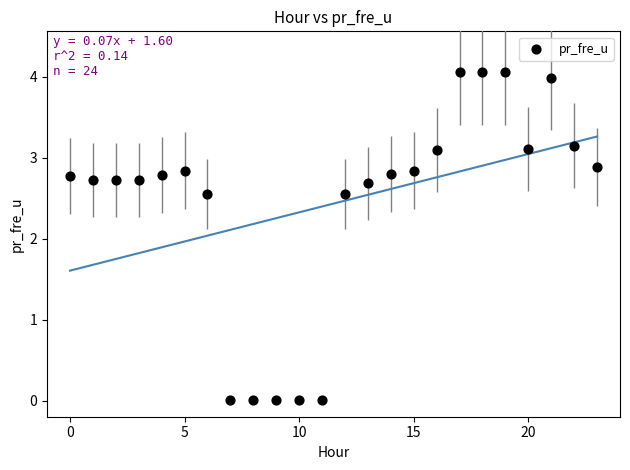

What is the range of Y values (max minus min)?

4.1